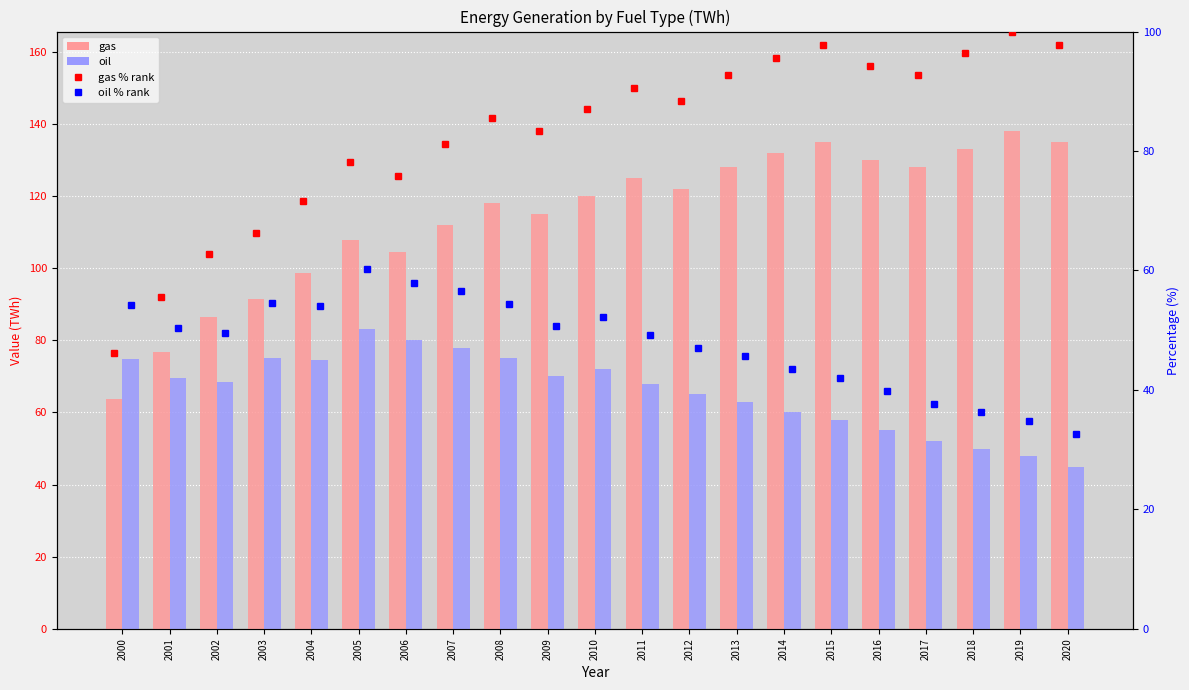

Which series has the largest total across all categories?

gas